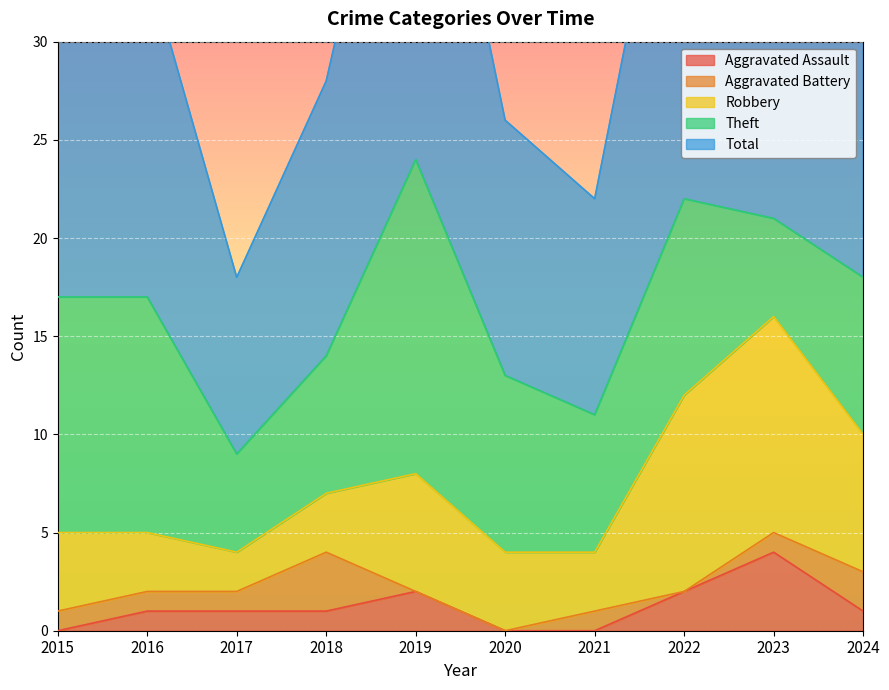

True or false: Robbery has a value of 11 at 2023.

True